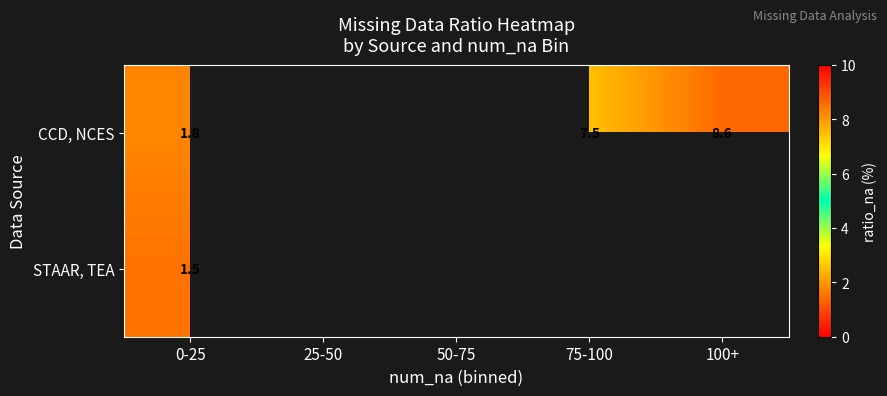

The value of CCD, NCES at 100+ is 8.6. True or false?

True